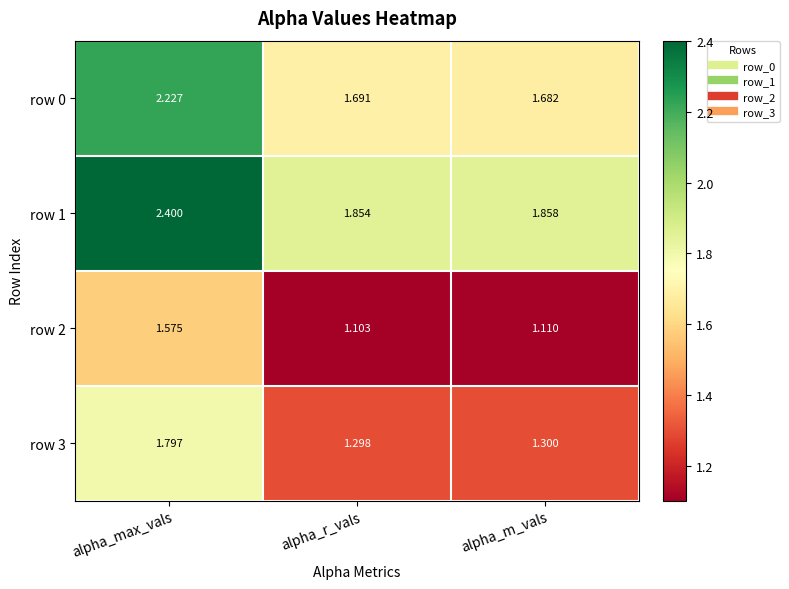

Which category has the lowest value in the row 1 series?

alpha_r_vals